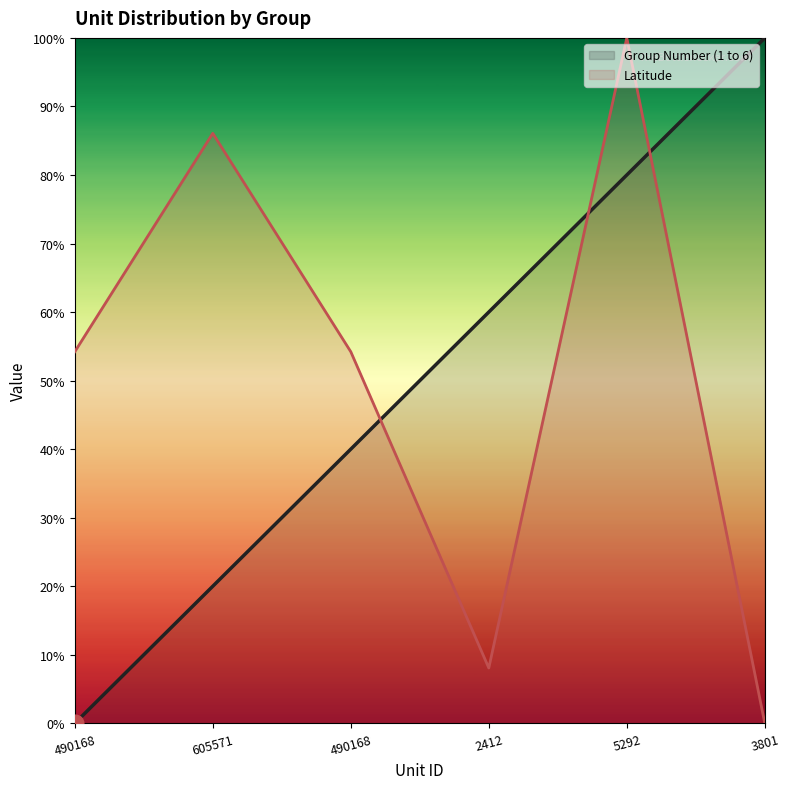

At which label does Group Number (1 to 6) reach its peak?

3801